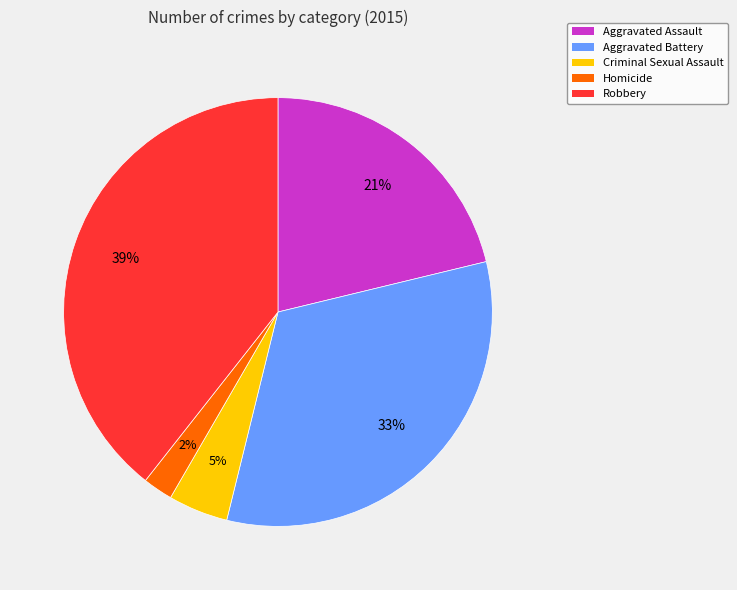

Does Criminal Sexual Assault represent more than half of the total?

No